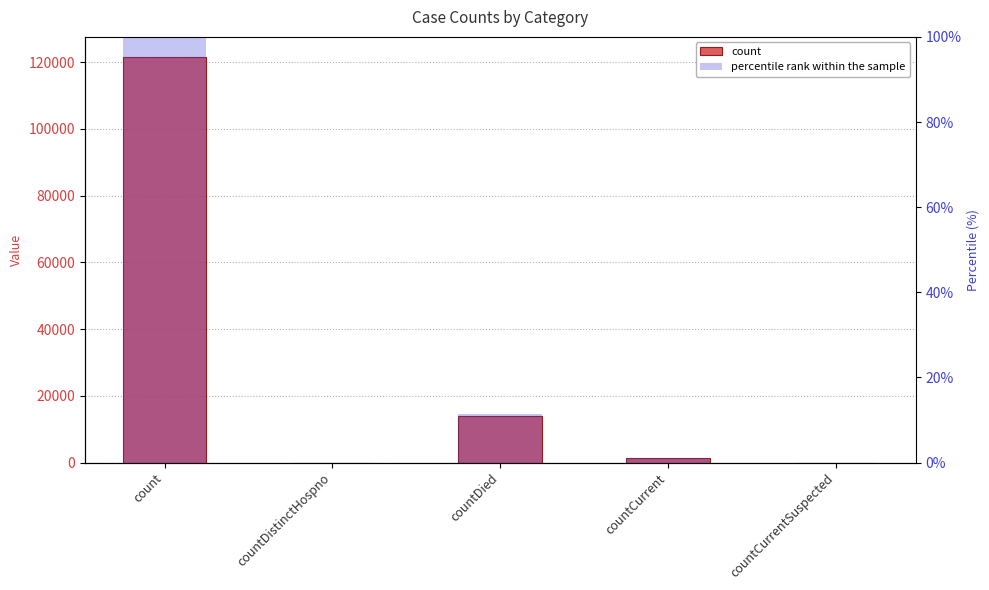

What is the difference between the second highest and minimum values in the percentile rank within the sample series?

11.4